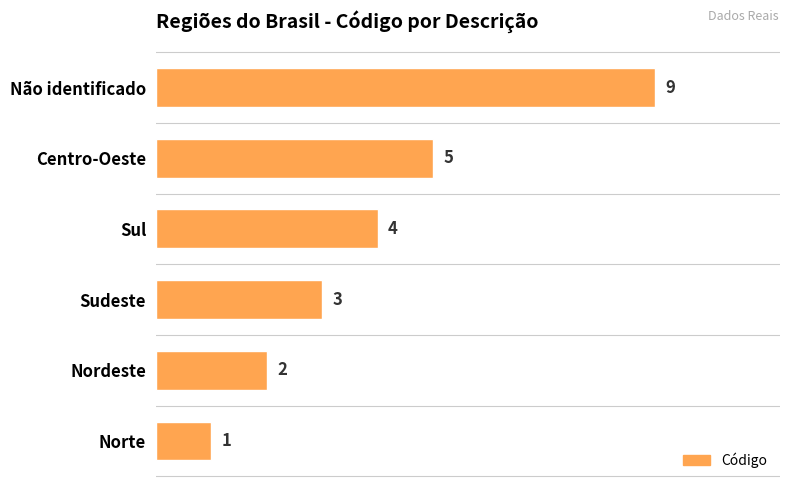

At which category does the chart reach its minimum across all series?

Norte